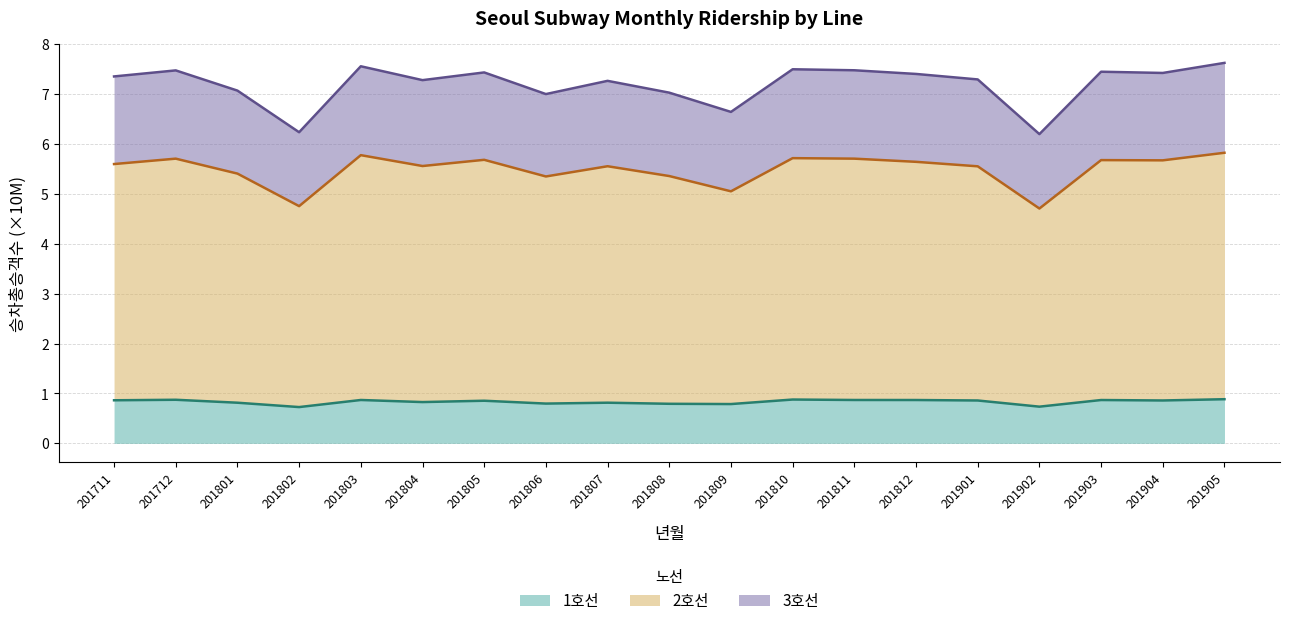

How many lines are shown in the chart?

3